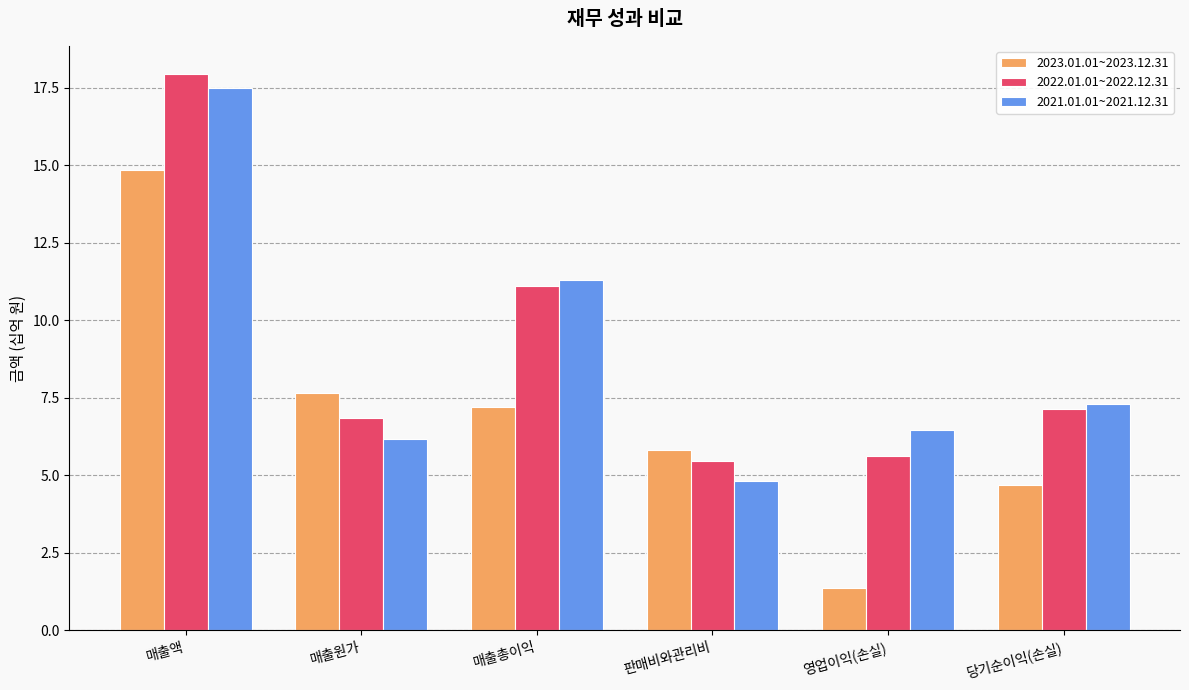

Count the number of categories in the chart.

6